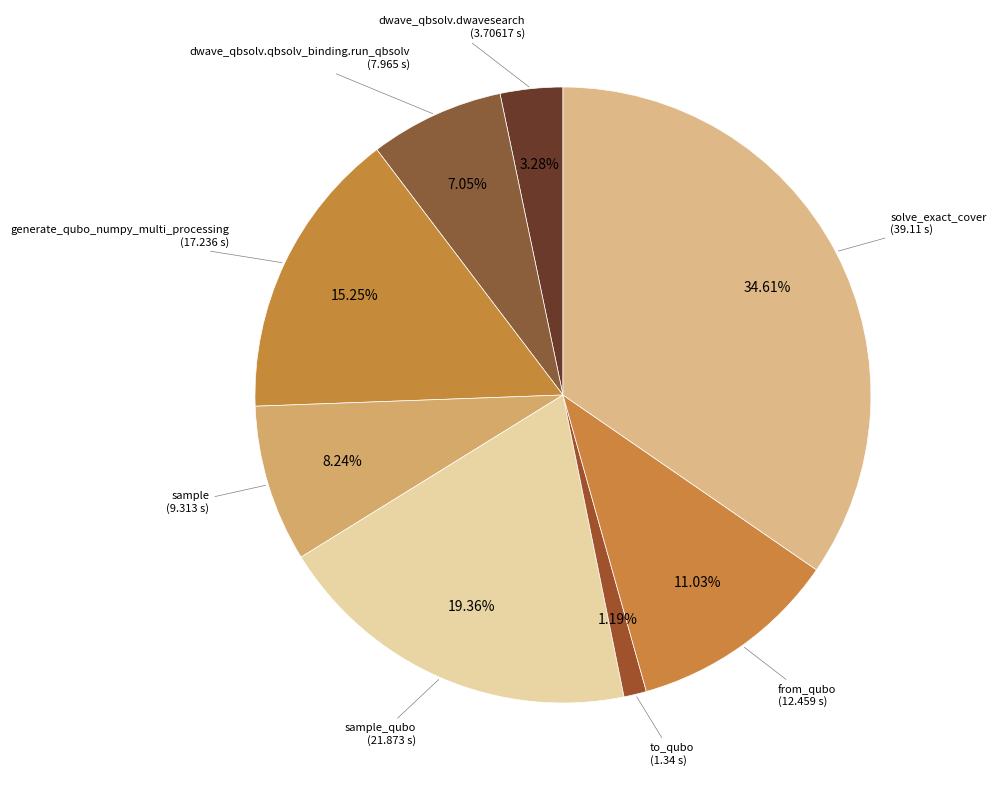

How many segments does this pie chart have?

8